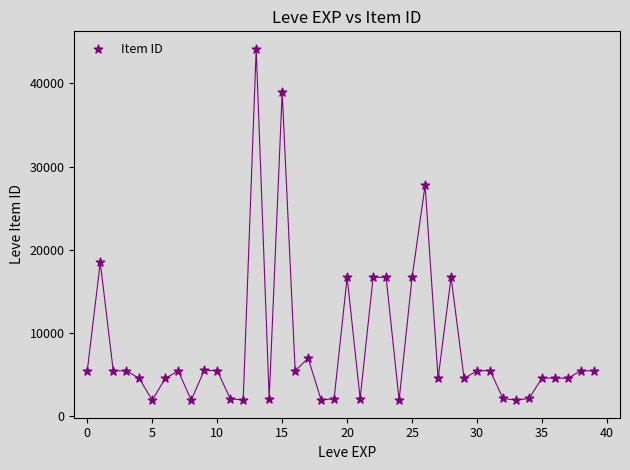

What is the range of Y values (max minus min)?

42187